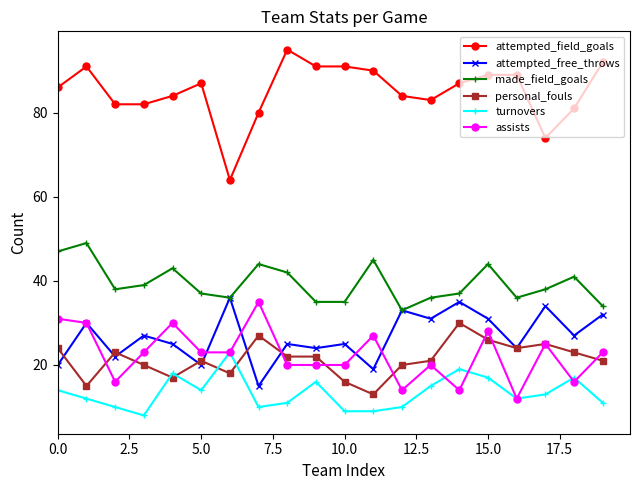

True or false: attempted_free_throws has more than 1 interior local peaks.

True